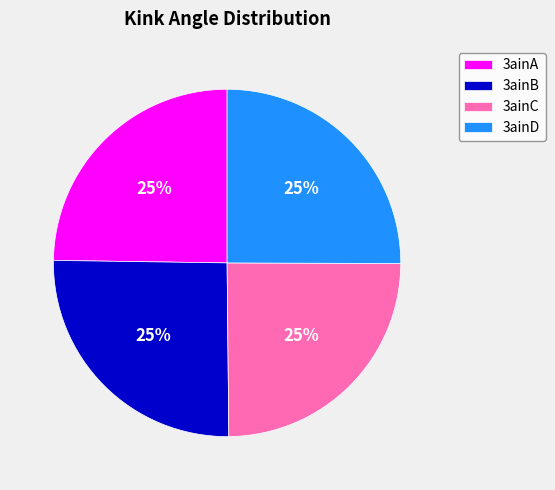

To the nearest percent, what is the average slice percentage?

25%